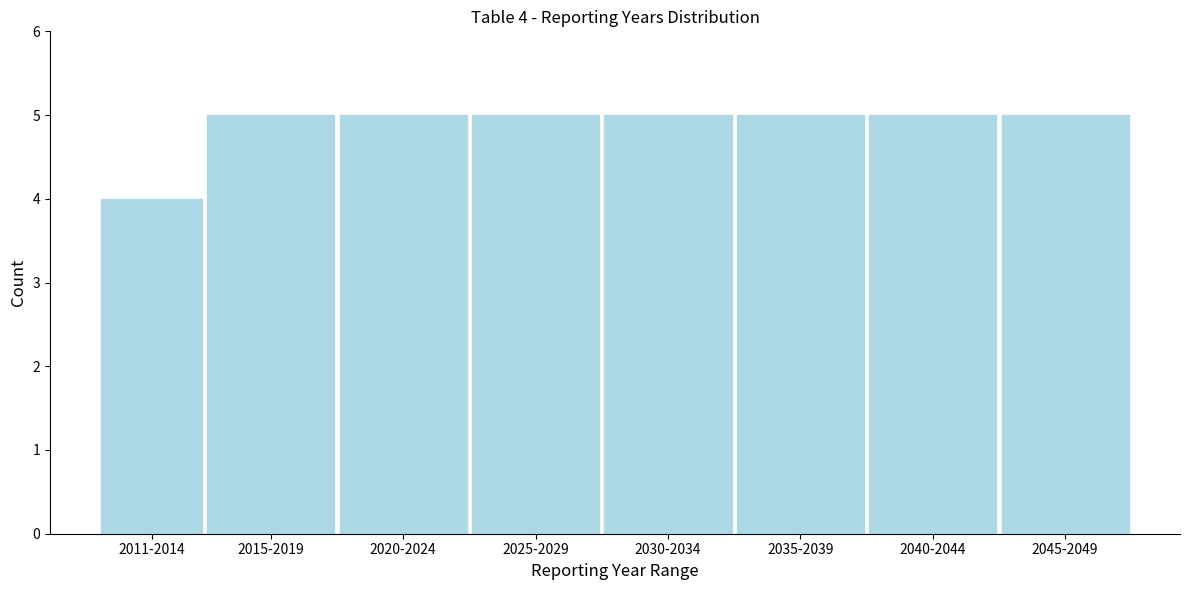

Reading left to right, extract all data points from this chart.

2011-2014=4	2015-2019=5	2020-2024=5	2025-2029=5	2030-2034=5	2035-2039=5	2040-2044=5	2045-2049=5